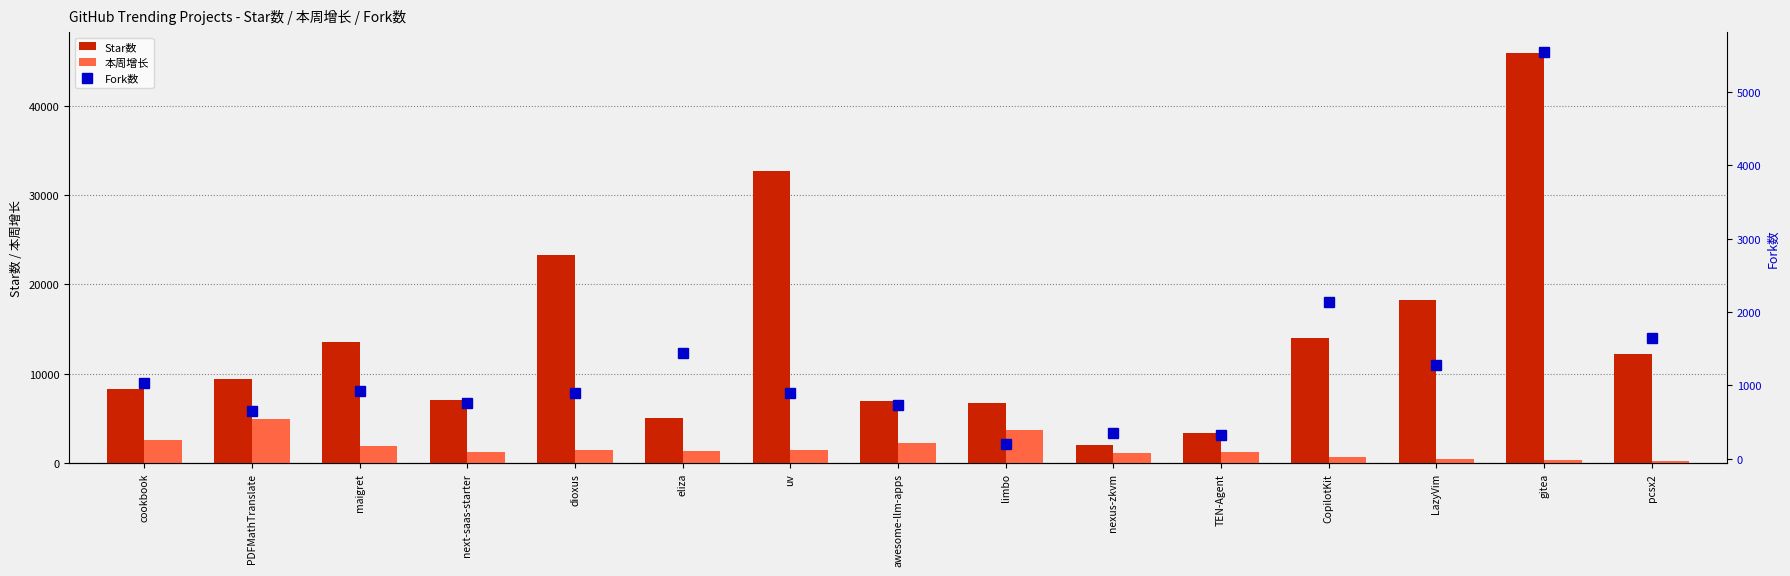

What is the lowest value of the 本周增长 series?

207